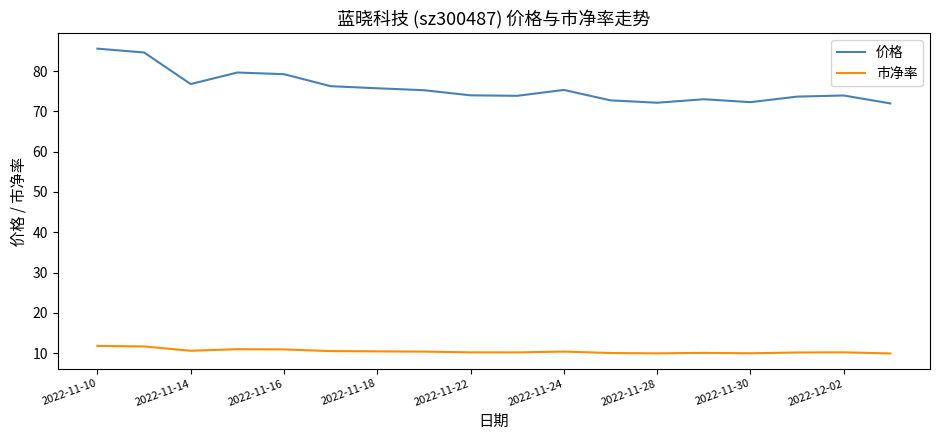

True or false: 价格 and 市净率 cross at least once.

False